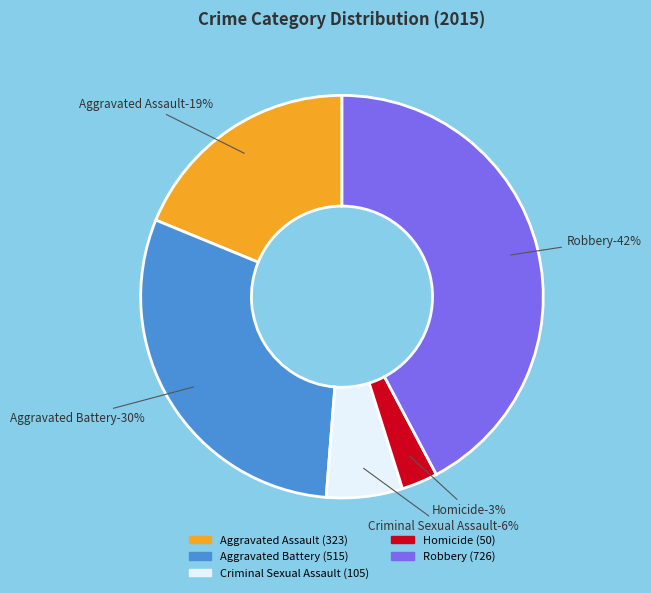

How many slices are in this pie chart?

5